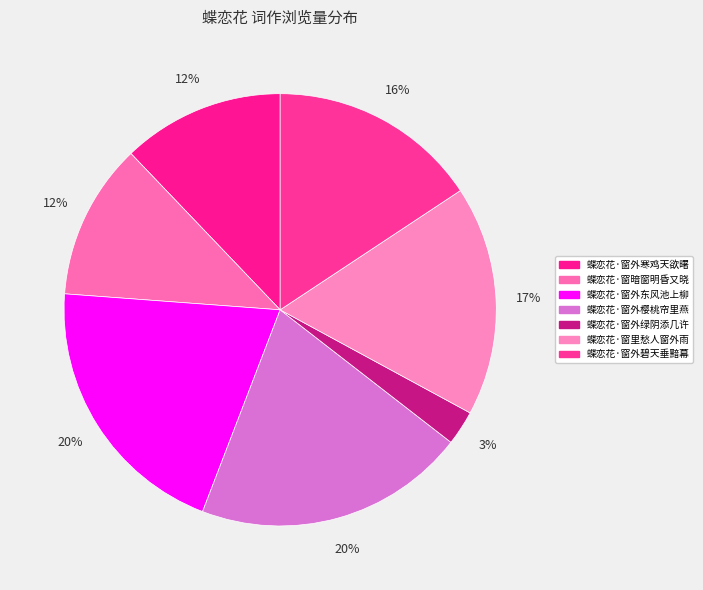

To the nearest percent, what percentage of the pie is 蝶恋花·窗暗窗明昏又晓?

12%